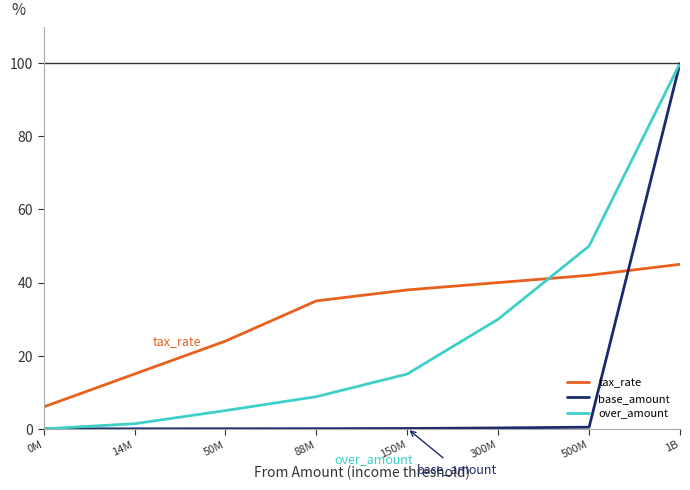

What is the difference between the base_amount values at 300M and 14M?

0.2